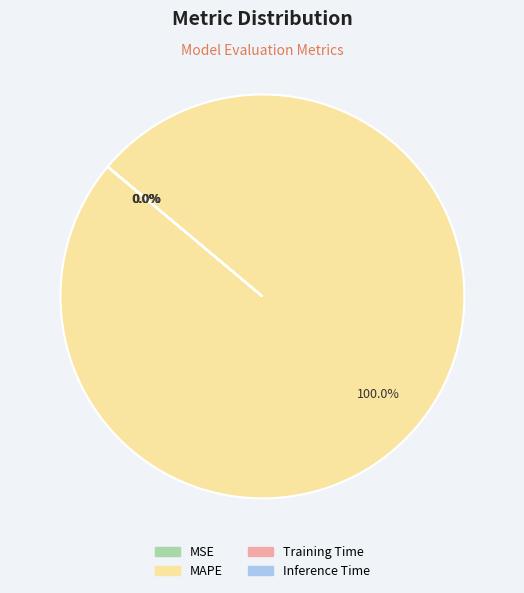

Does MAPE account for over 50% of the chart?

Yes